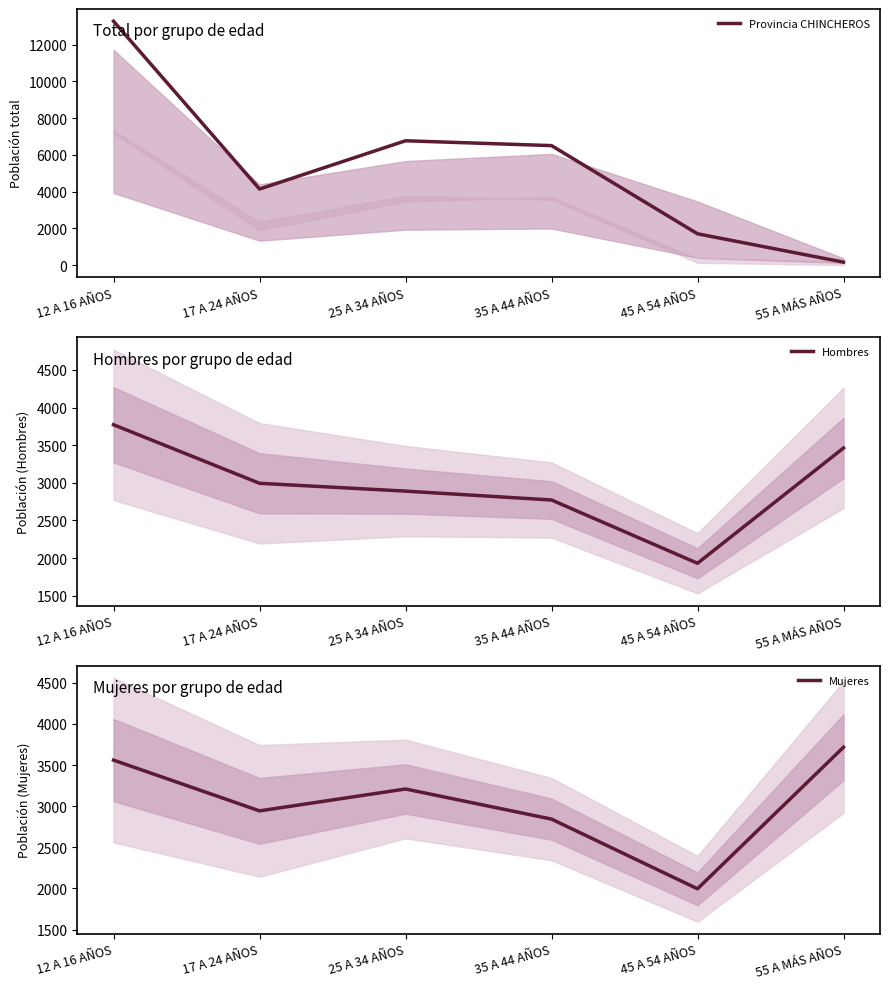

What is the average value of the Mujeres series?

3045